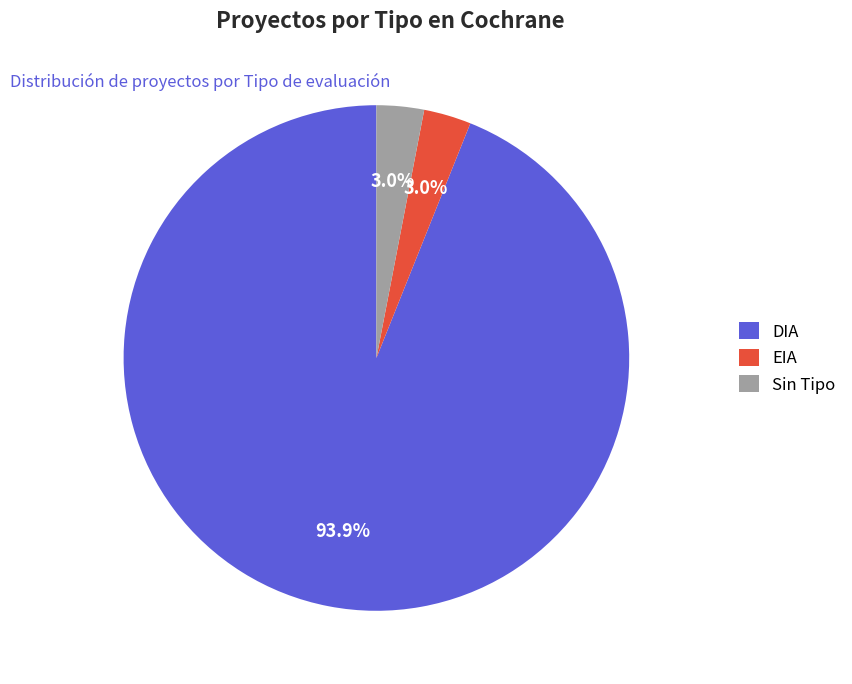

Combined, do DIA and EIA account for over 50%?

Yes